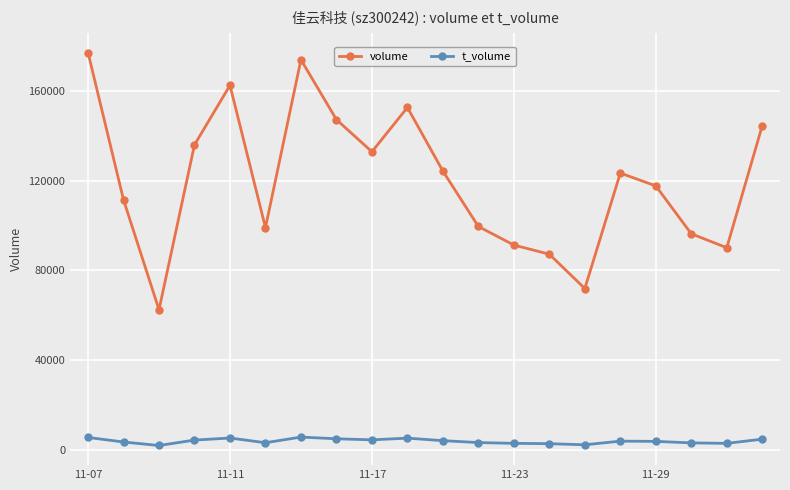

Is this an area chart (filled region under the line)?

No